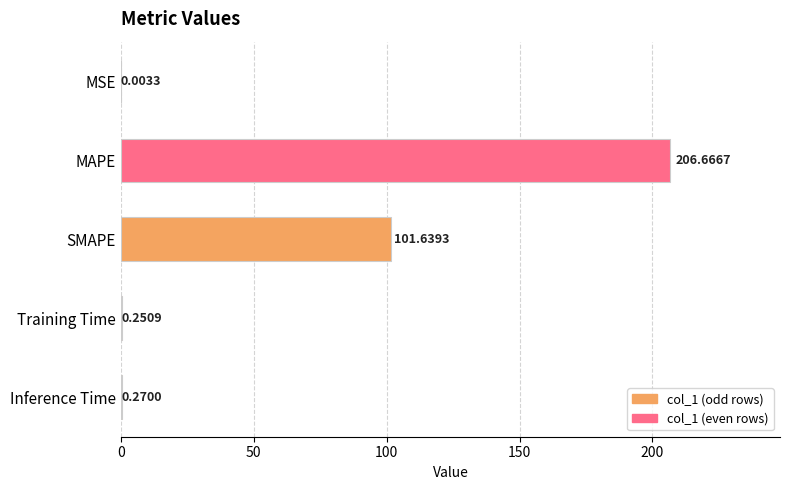

What is the change in value from MAPE to SMAPE?

-105.0